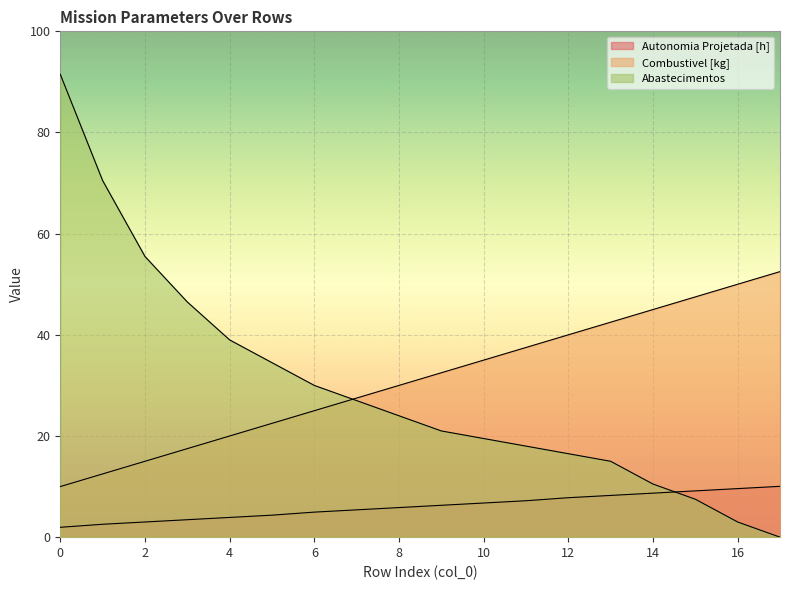

List the labels in order of Autonomia Projetada [h] value, smallest first.

0, 1, 2, 3, 4, 5, 6, 7, 8, 9, 10, 11, 12, 13, 14, 15, 16, 17